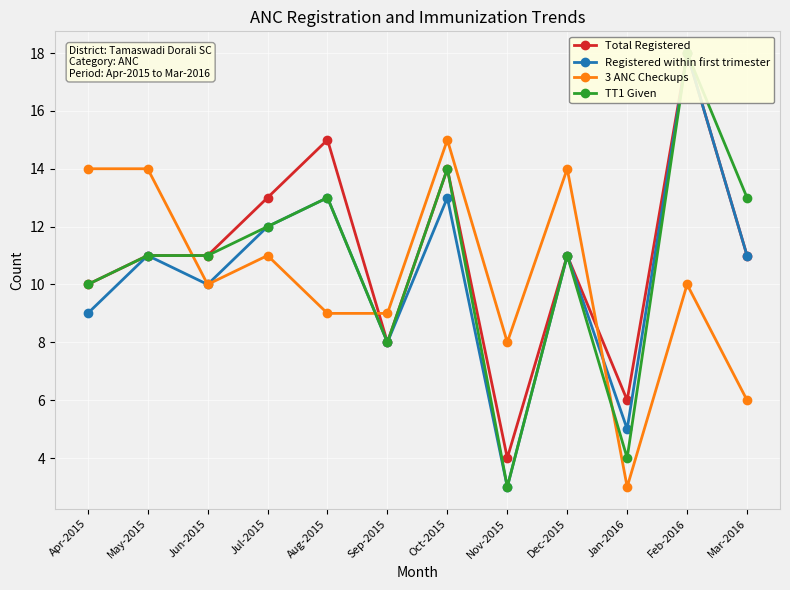

True or false: Registered within first trimester and Total Registered cross at least once.

False